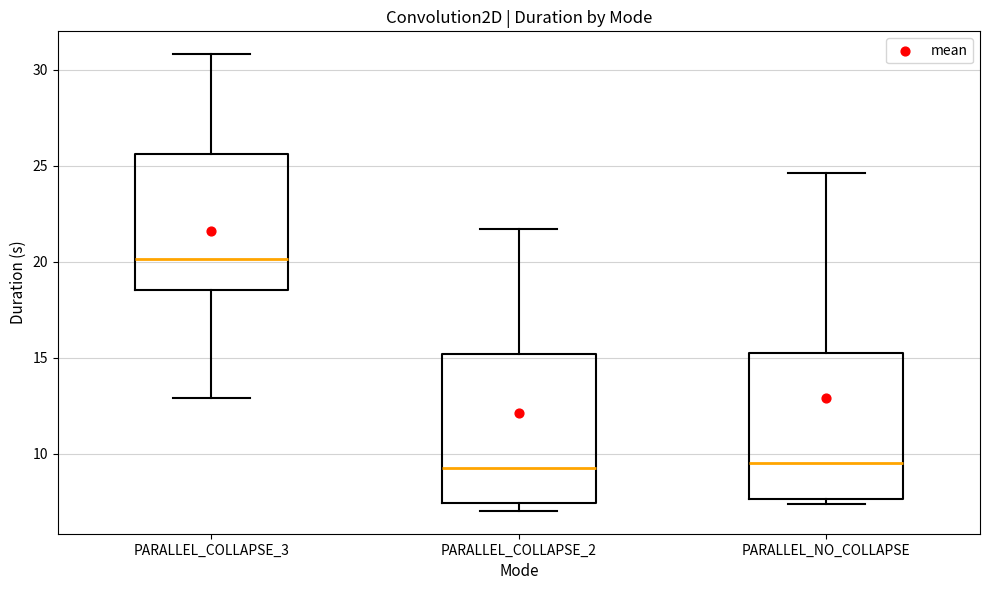

Which box's median line is the highest?

PARALLEL_COLLAPSE_3